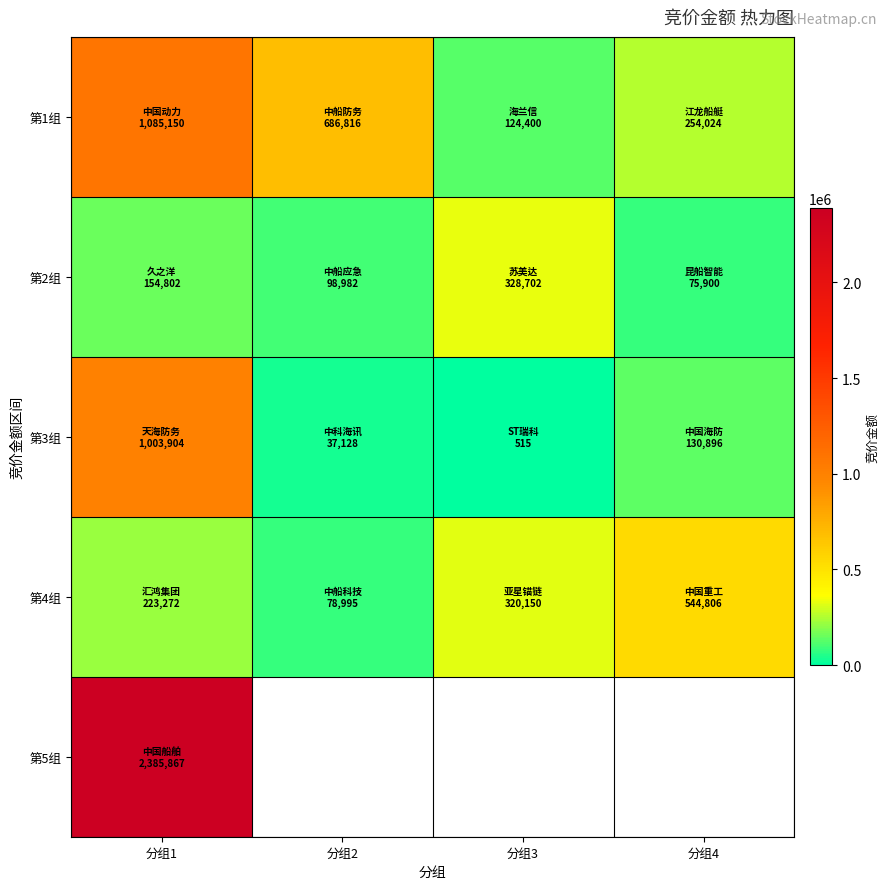

How many data points in 第3组 are above 130896?

1